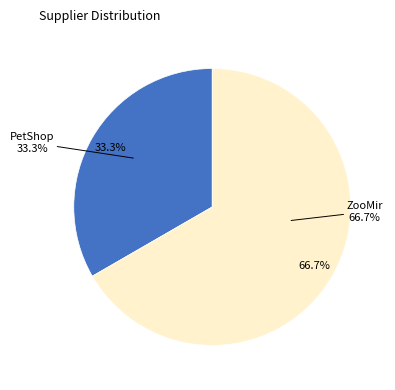

To the nearest percent, what is the combined percentage of PetShop and ZooMir?

100%